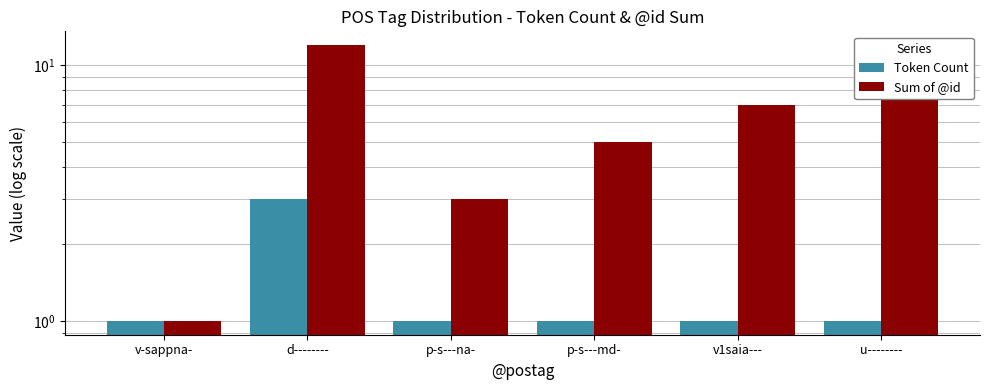

Are the bars grouped side by side (vs. stacked)?

Yes